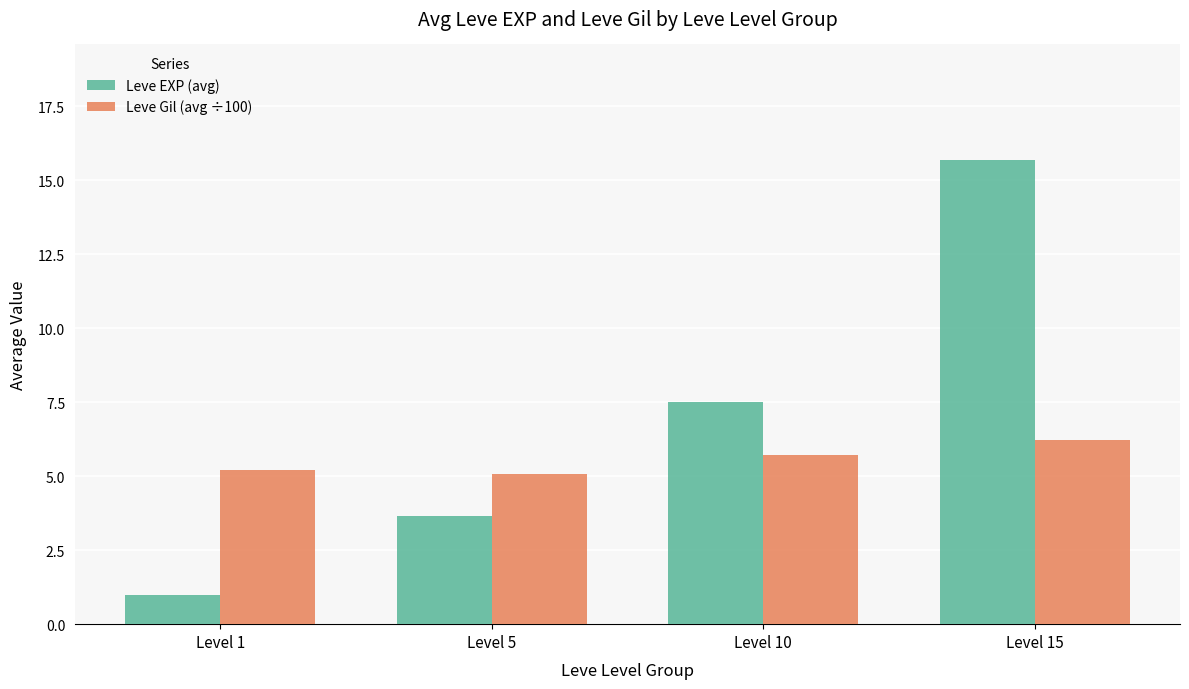

Are the bars grouped side by side (vs. stacked)?

Yes